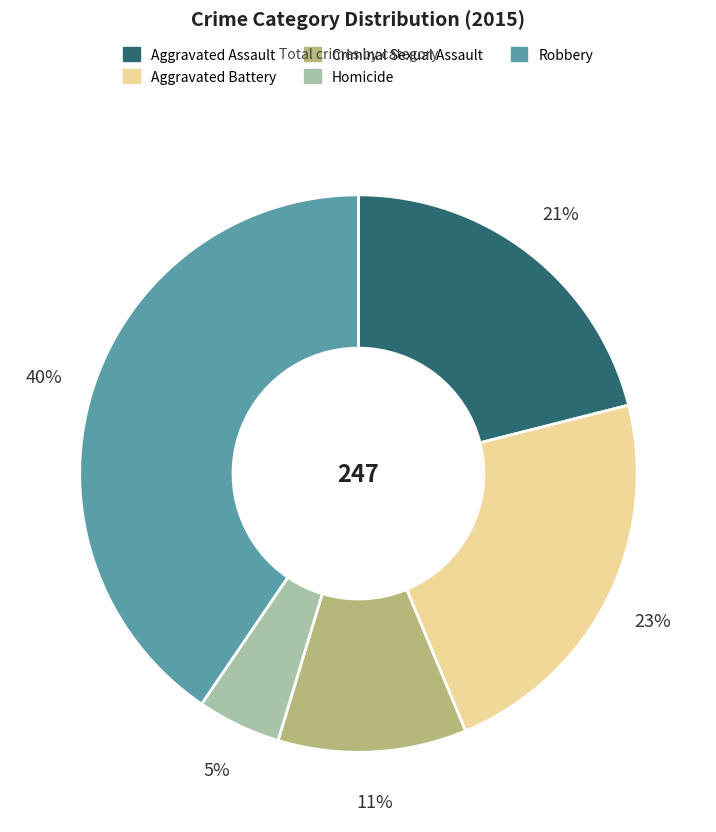

To the nearest percent, what is the combined percentage of Robbery and Aggravated Battery?

63%